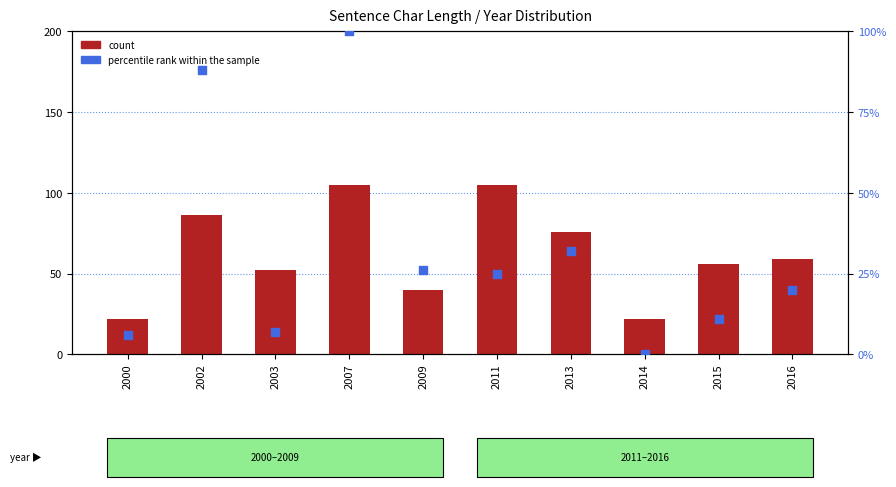

Which series has the largest total across all categories?

count